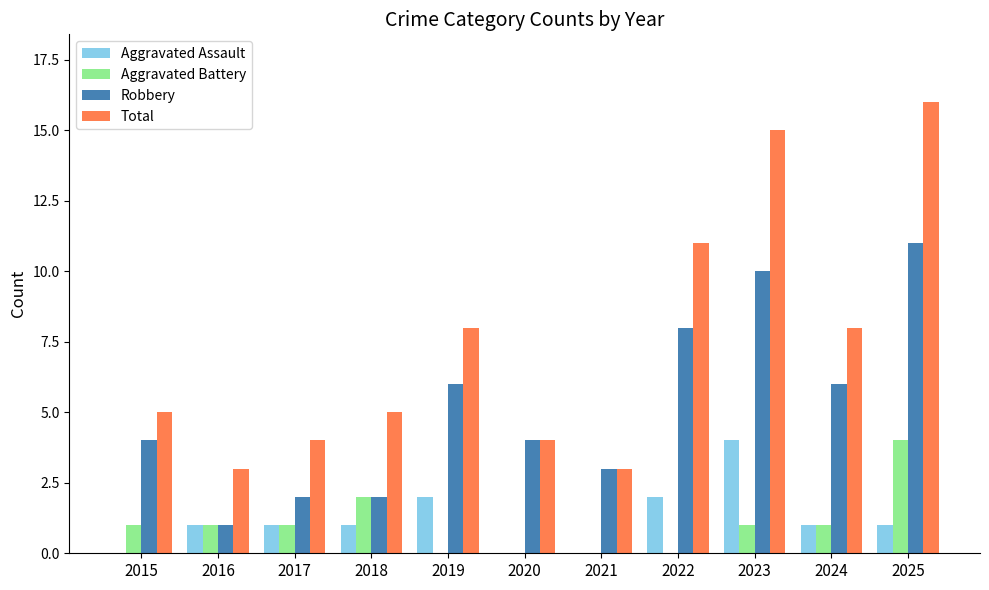

How many distinct data groups are displayed?

4